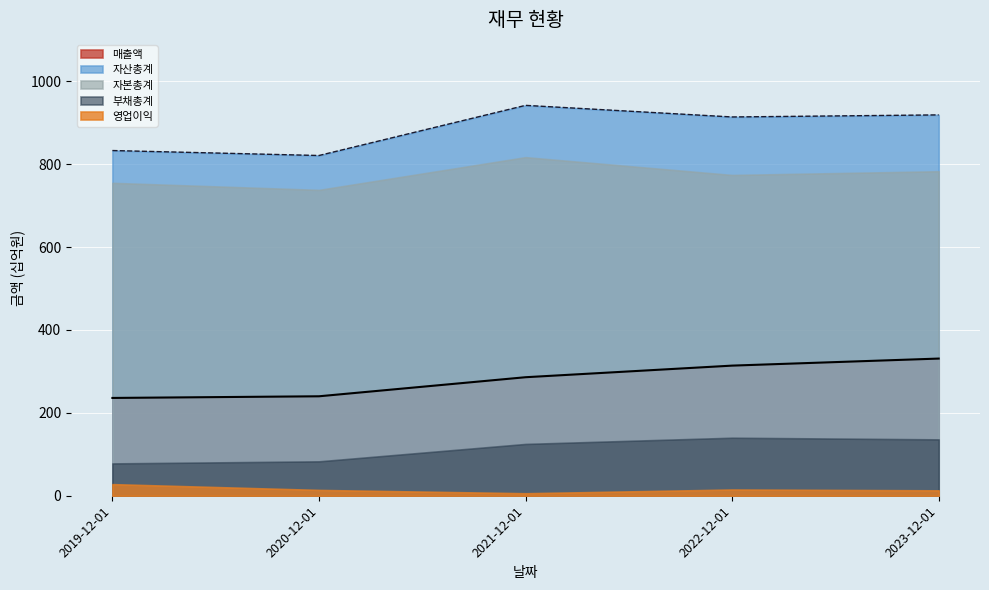

At which label does 부채총계 reach its peak?

2022-12-01